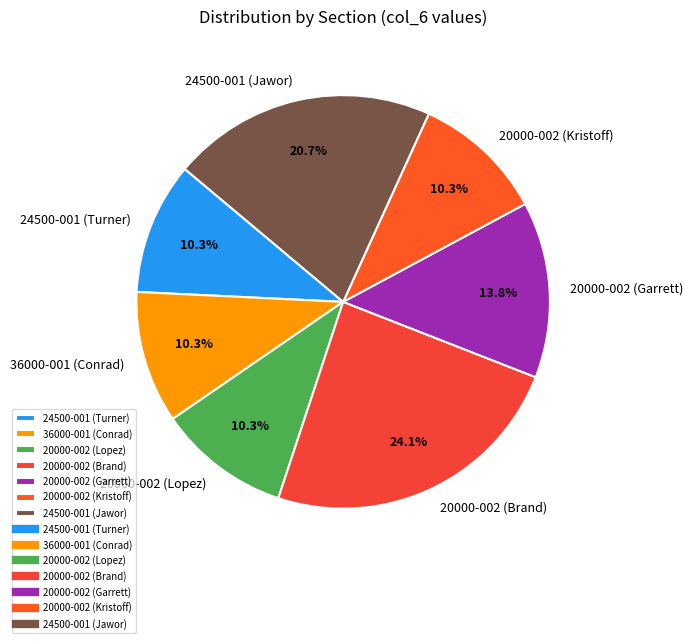

Does 20000-002 (Garrett) represent more than half of the total?

No